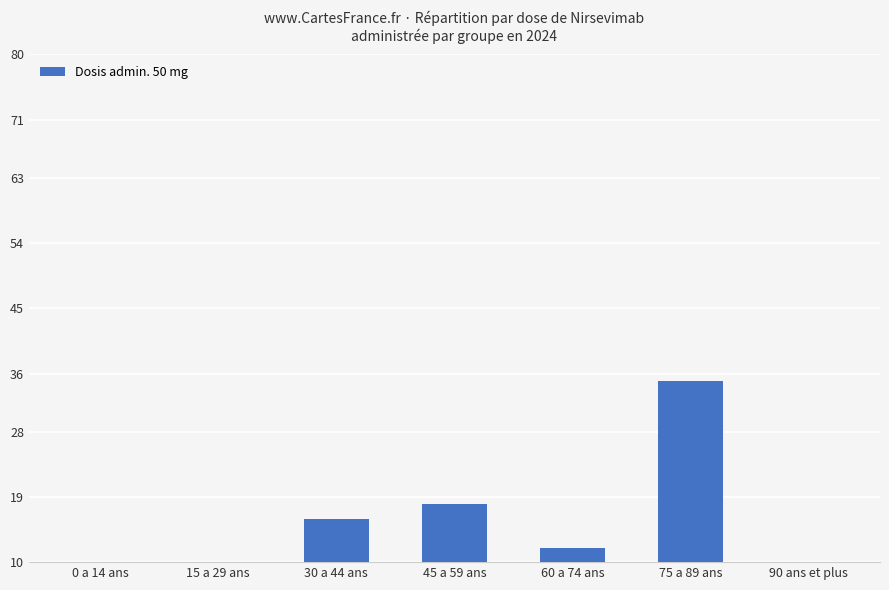

What is the label of the 6th bar from the left?

75 a 89 ans